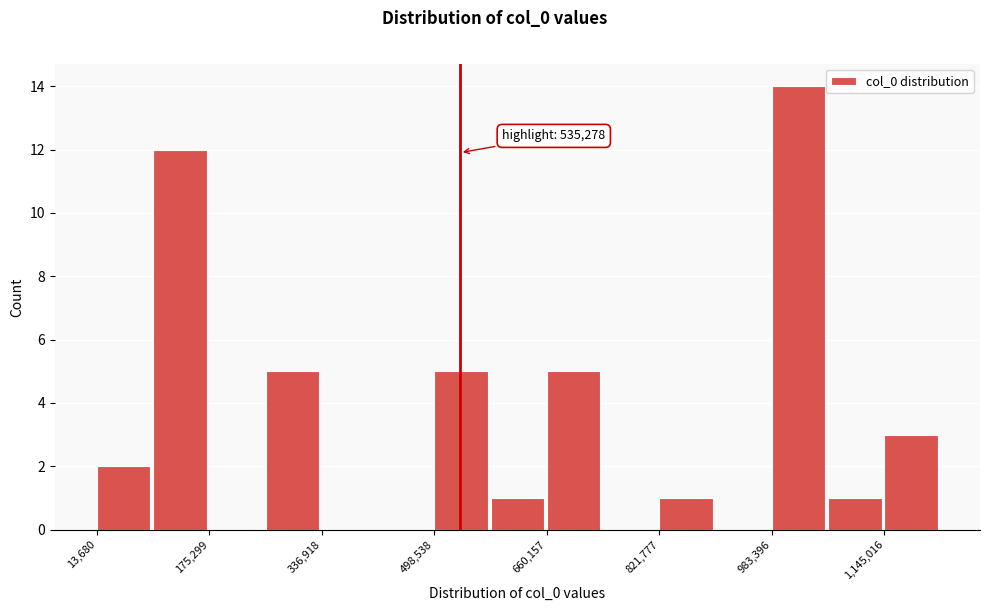

Which range on the x-axis has the tallest bar?

980000 to 1060000